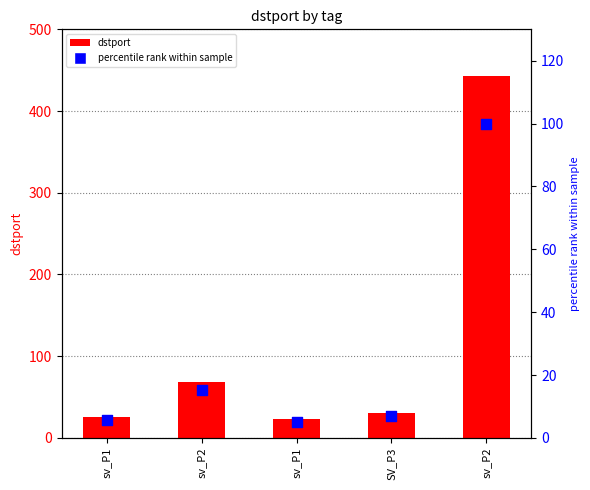

What is the total value across all series at sv_P2?

83.3